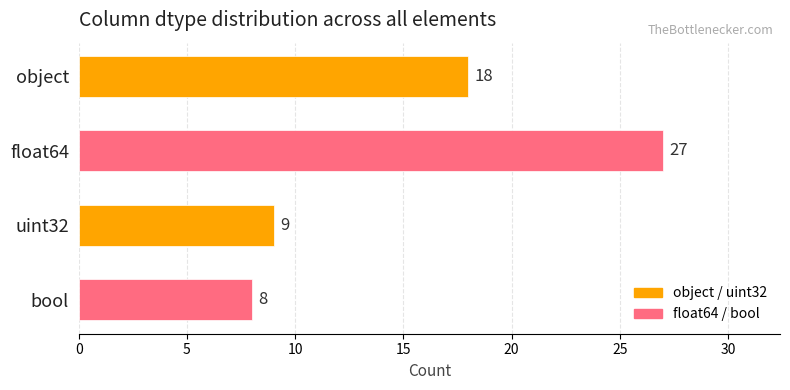

Reading bottom to top, list all the values displayed in this chart.

8	9	27	18